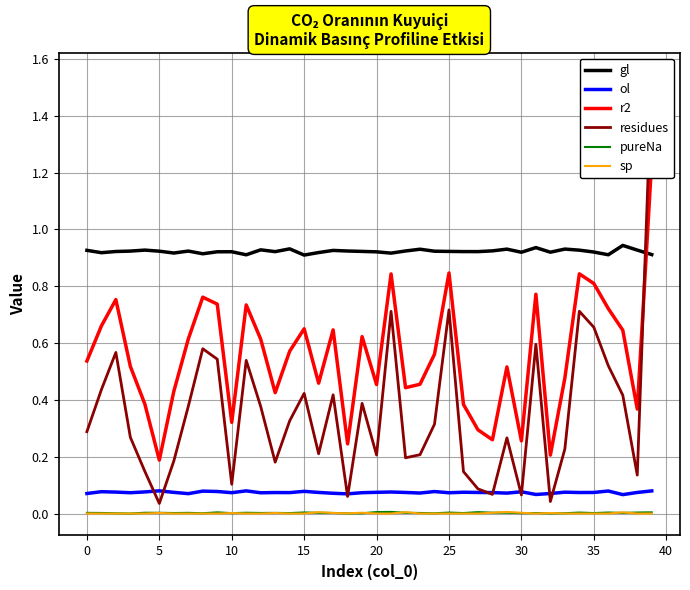

Which category has the highest value across all series?

39